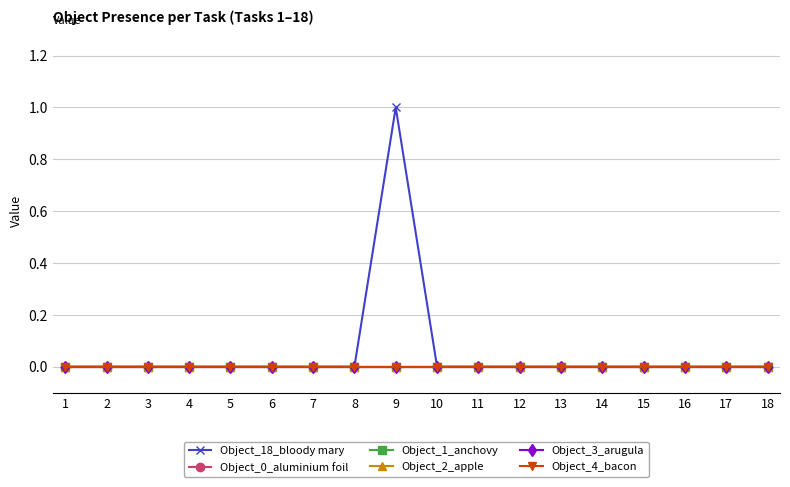

Which has a higher value, 3 or 9?

9